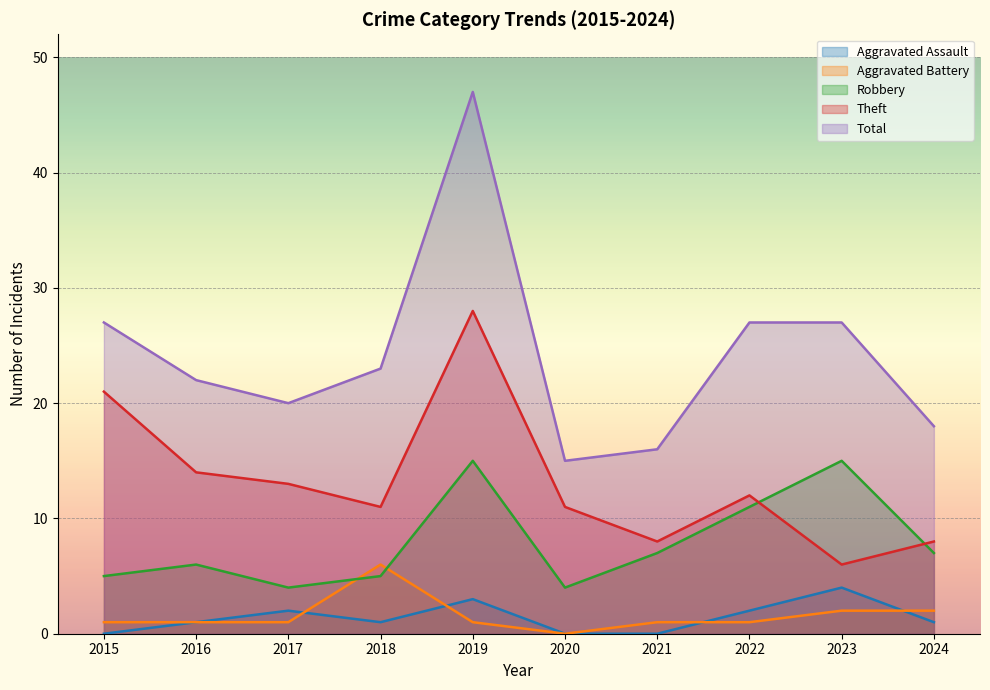

What are all the series names shown in the legend?

Aggravated Assault, Aggravated Battery, Robbery, Theft, Total